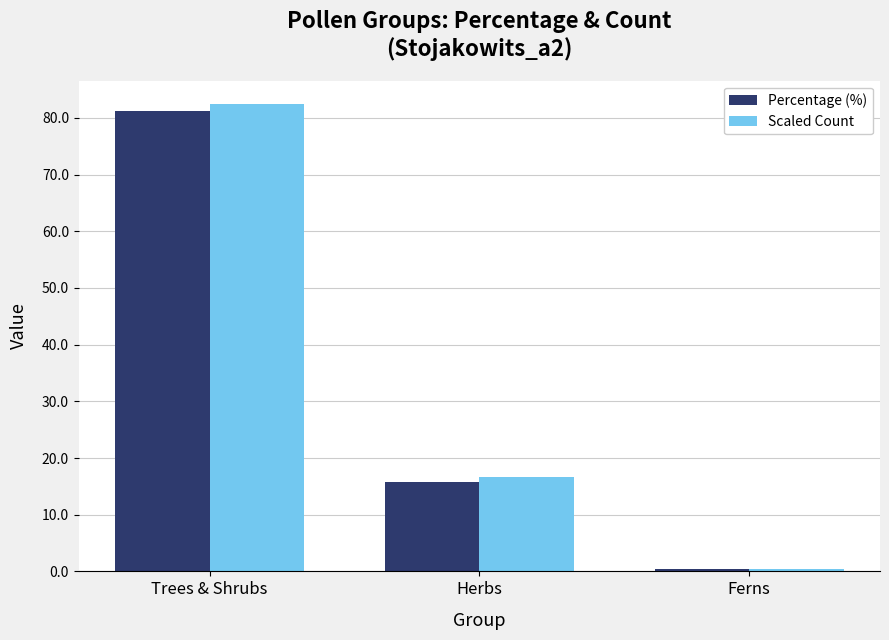

The value of Scaled Count at Trees & Shrubs is 39.9. True or false?

False